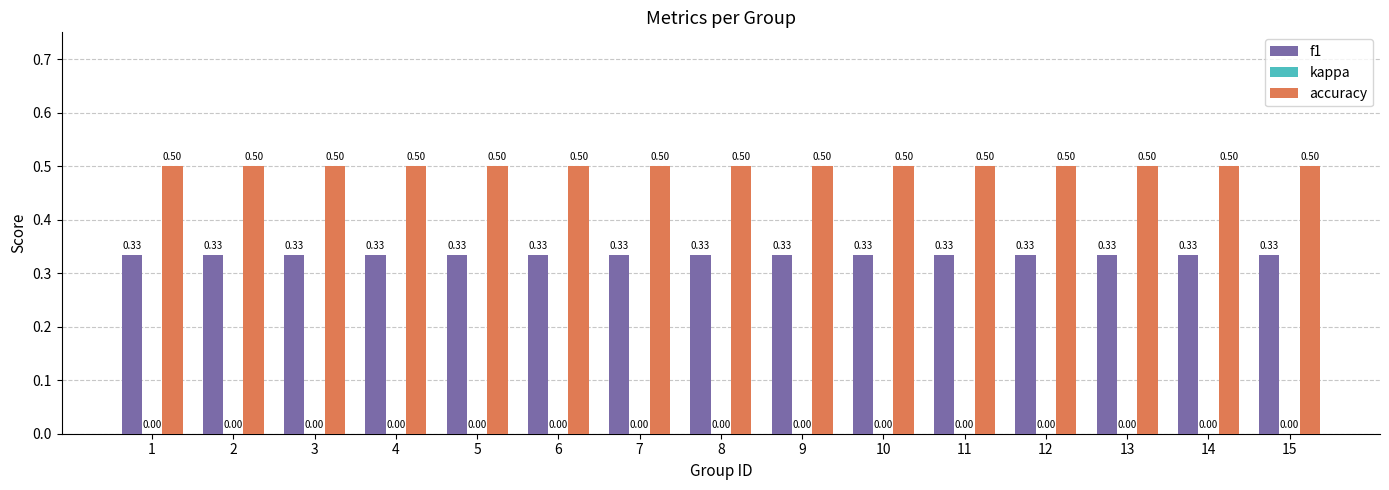

At how many categories does at least one series exceed 0?

15